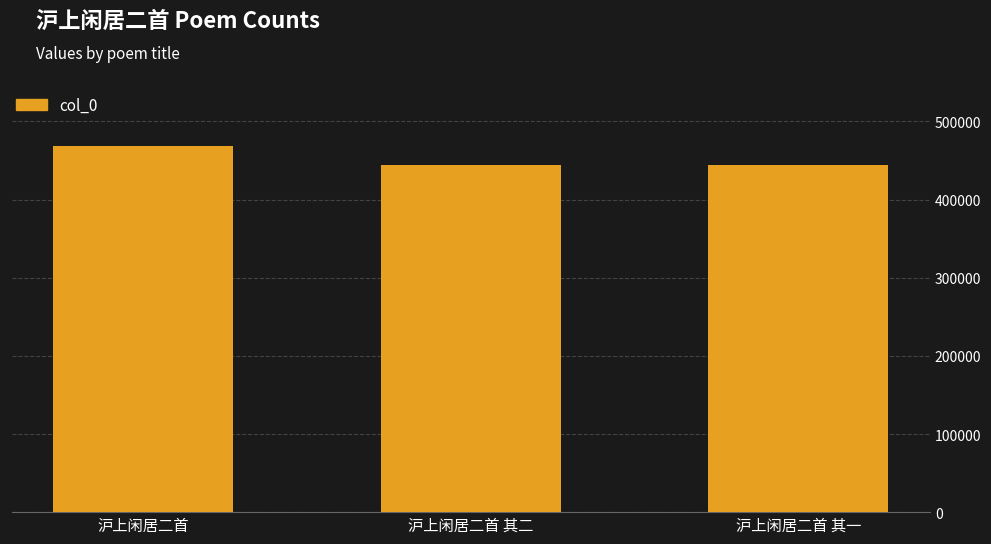

What position from the left is 沪上闲居二首 其二?

2